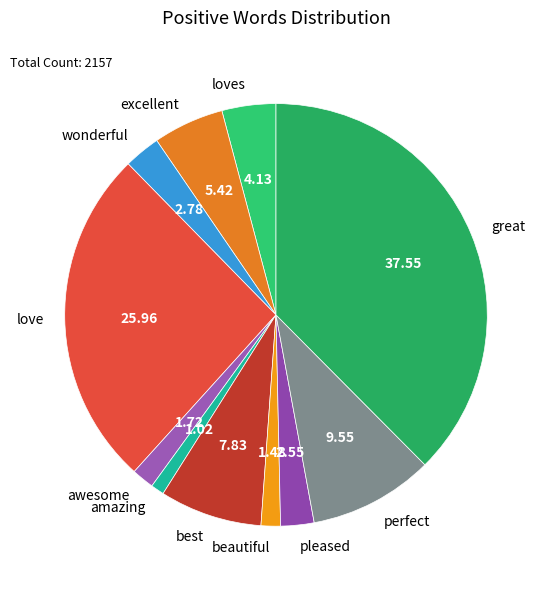

Does any single category account for the majority?

No